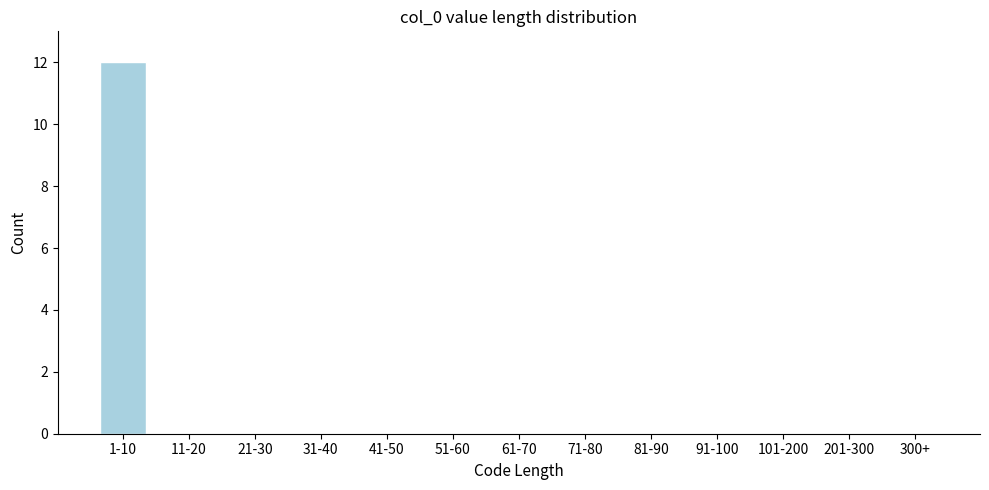

Reading right to left, list all the values displayed in this chart.

300+=0	201-300=0	101-200=0	91-100=0	81-90=0	71-80=0	61-70=0	51-60=0	41-50=0	31-40=0	21-30=0	11-20=0	1-10=12